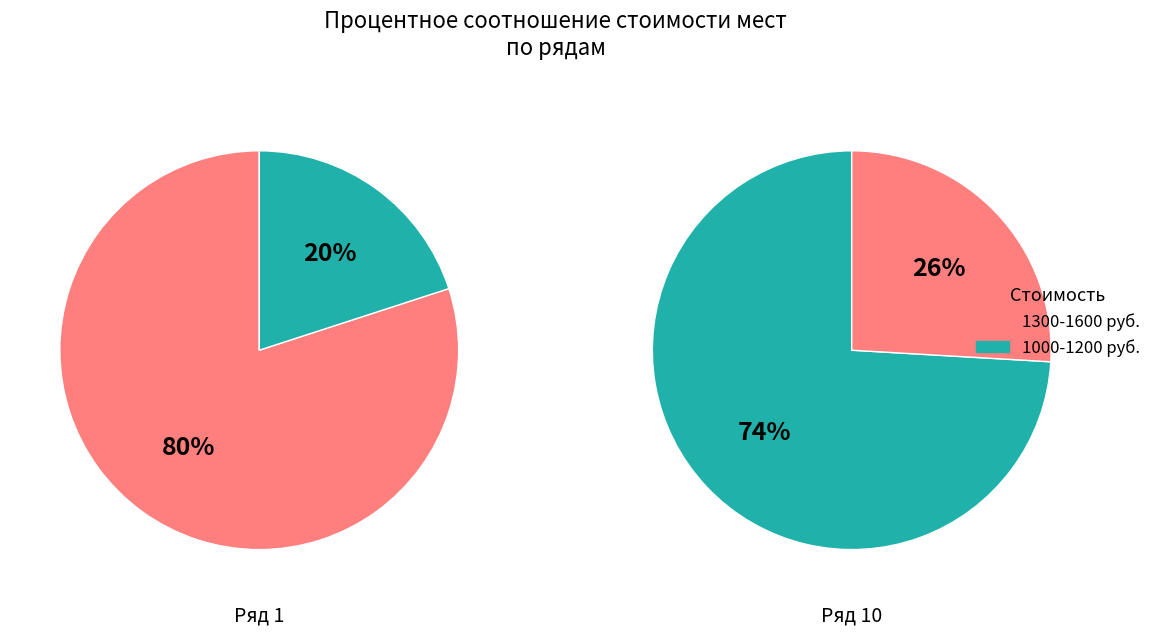

Count the number of slices in the pie.

2